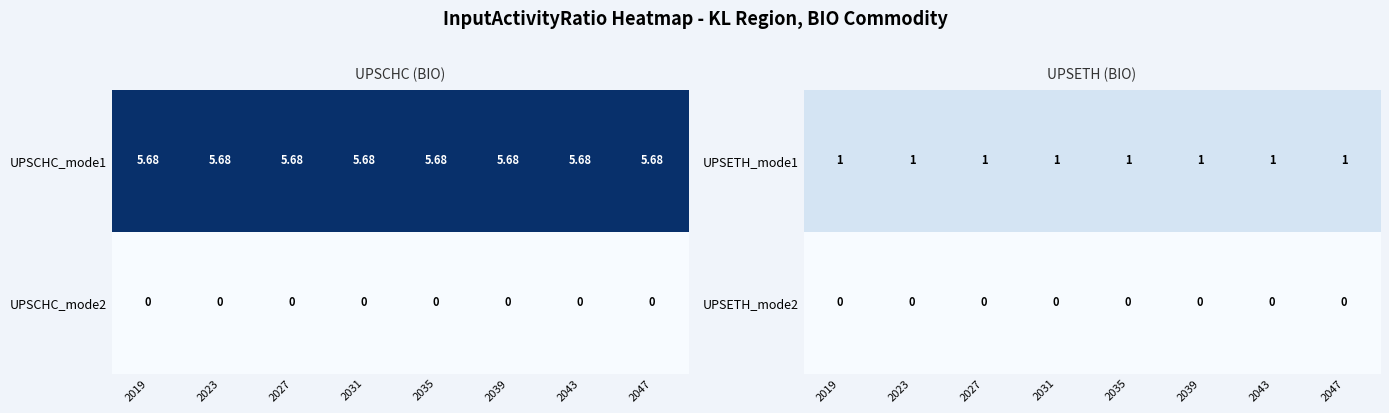

Is the value of UPSETH_mode1 at 2035 greater than the value of UPSETH_mode2 at 2035?

Yes